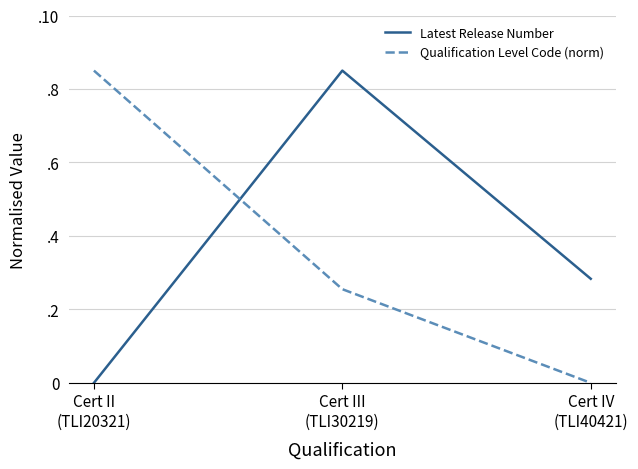

Reading left to right, transcribe all the data shown in this chart.

Latest Release Number: Cert II
(TLI20321)=0.0	Cert III
(TLI30219)=0.8	Cert IV
(TLI40421)=0.3
Qualification Level Code (norm): Cert II
(TLI20321)=0.8	Cert III
(TLI30219)=0.3	Cert IV
(TLI40421)=0.0